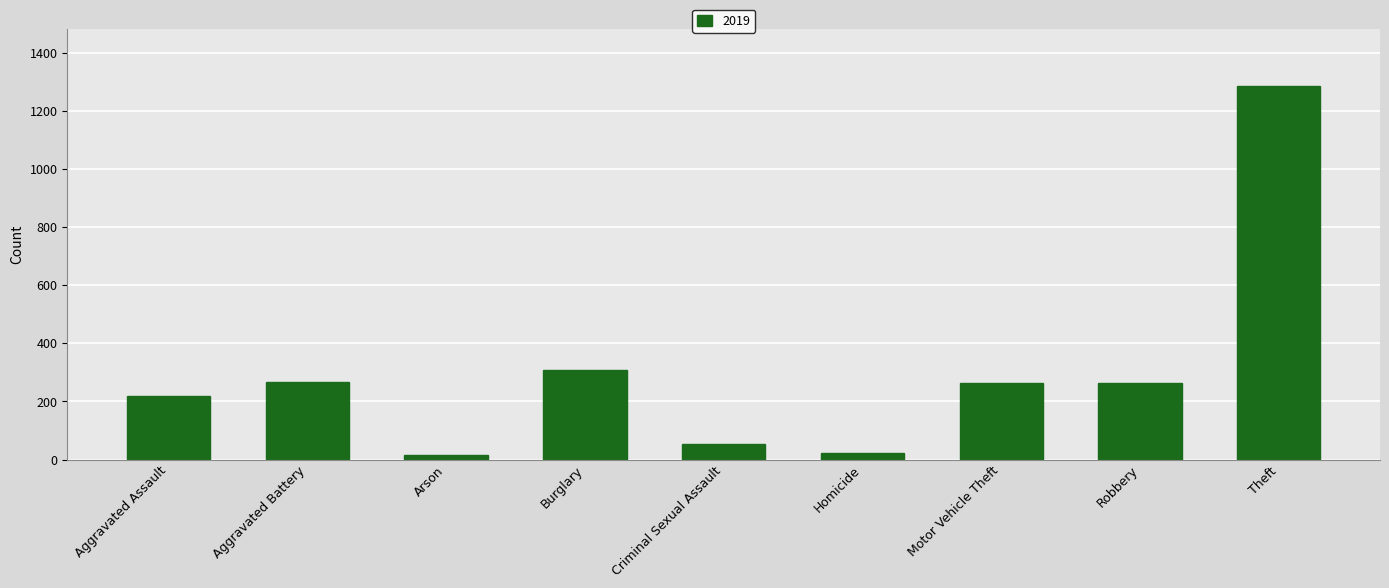

At which label is the value closest to 652?

Burglary